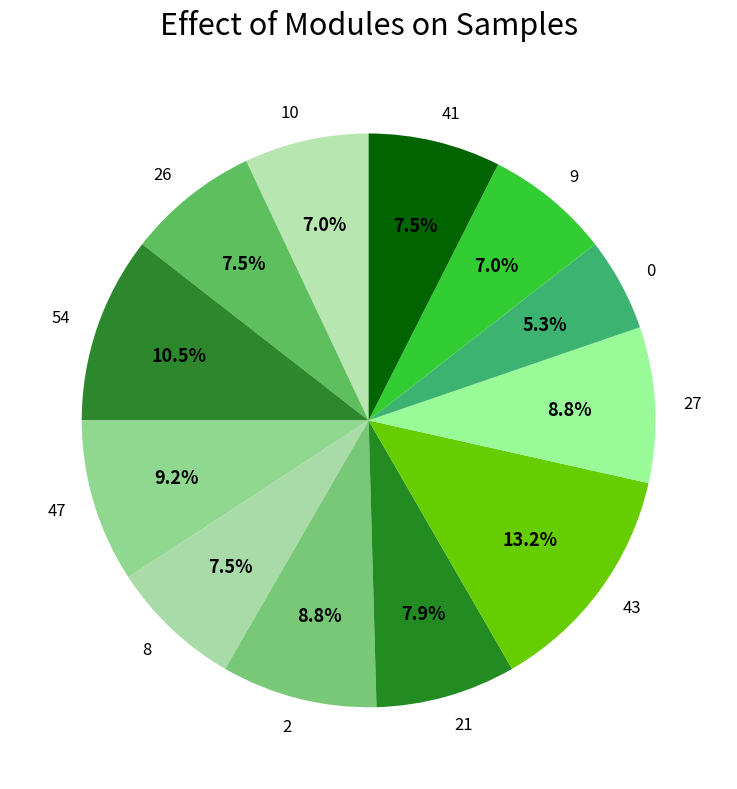

True or false: 43 accounts for 27% of the total.

False